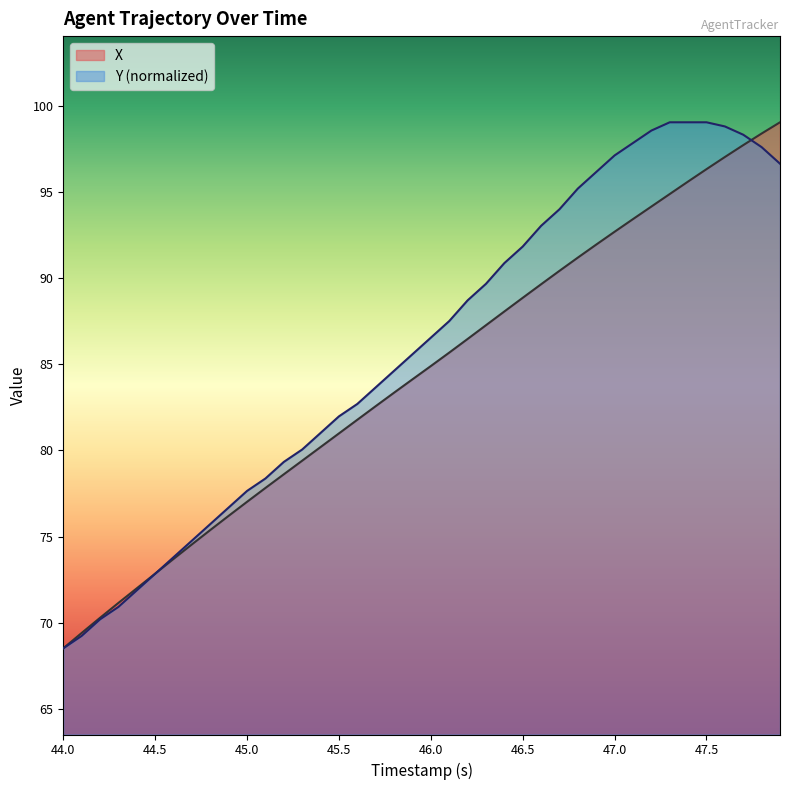

What is the lowest value of the X series?

68.5